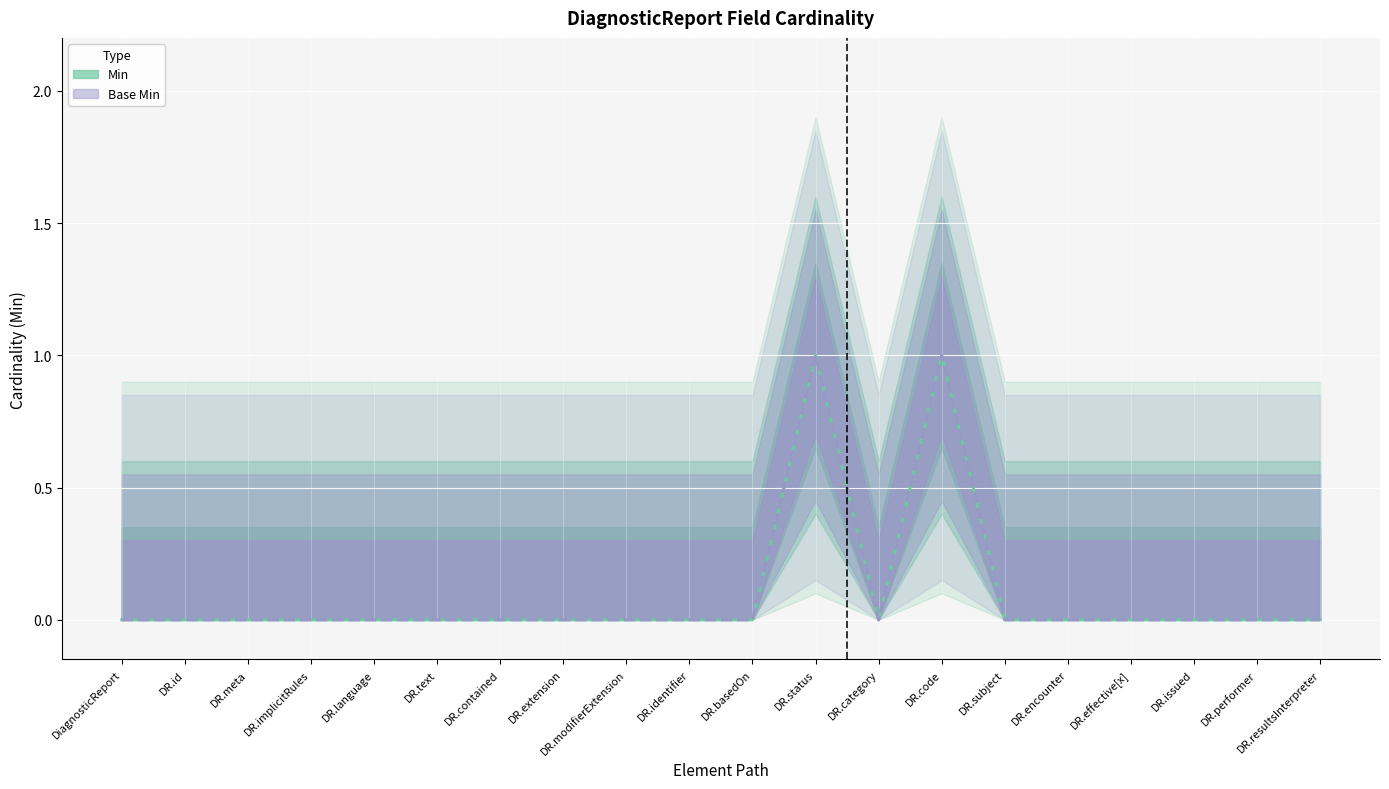

Which category has the highest value in the Min series?

DR.status